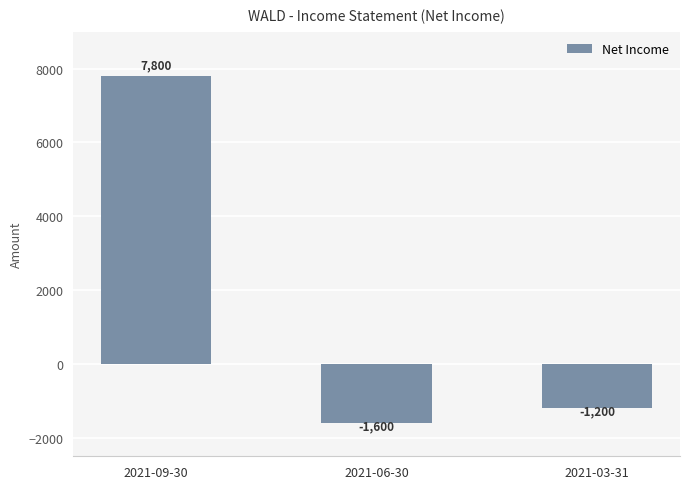

At which category does the chart reach its peak across all series?

2021-09-30